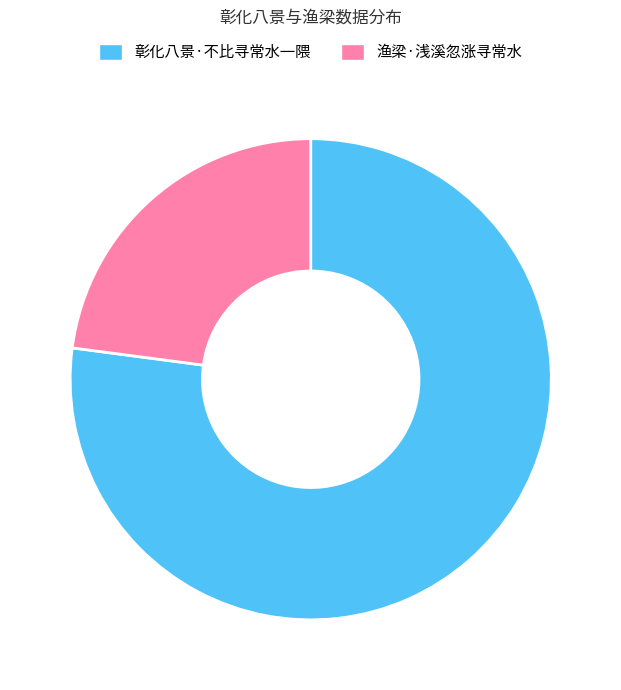

Which has a higher value, 渔梁·浅溪忽涨寻常水 or 彰化八景·不比寻常水一隈?

彰化八景·不比寻常水一隈